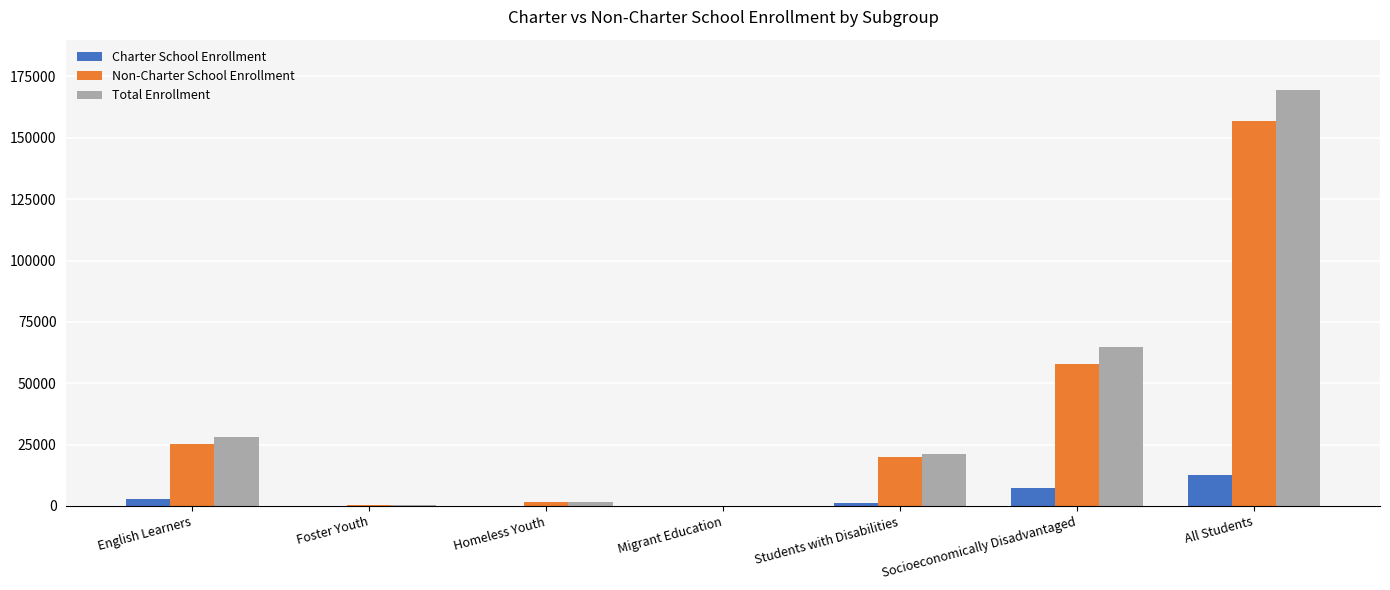

What is the sum of all Non-Charter School Enrollment values?

261706